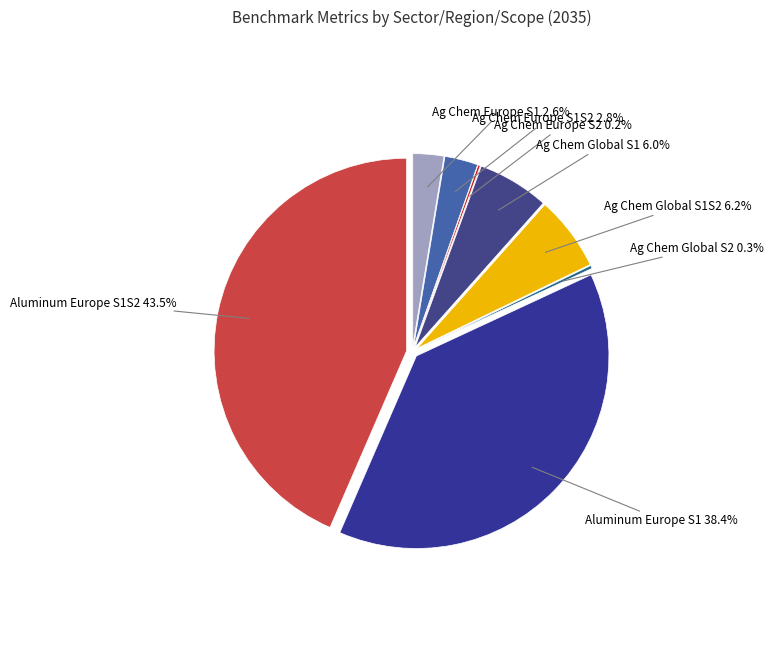

How many segments does this pie chart have?

8